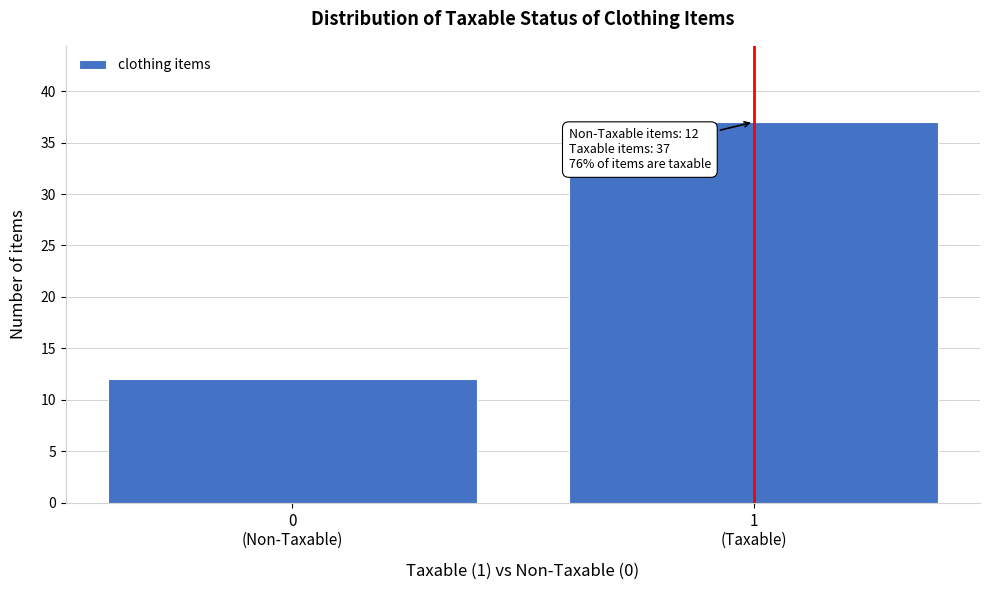

Reading left to right, what are all the values shown in this chart?

12	37